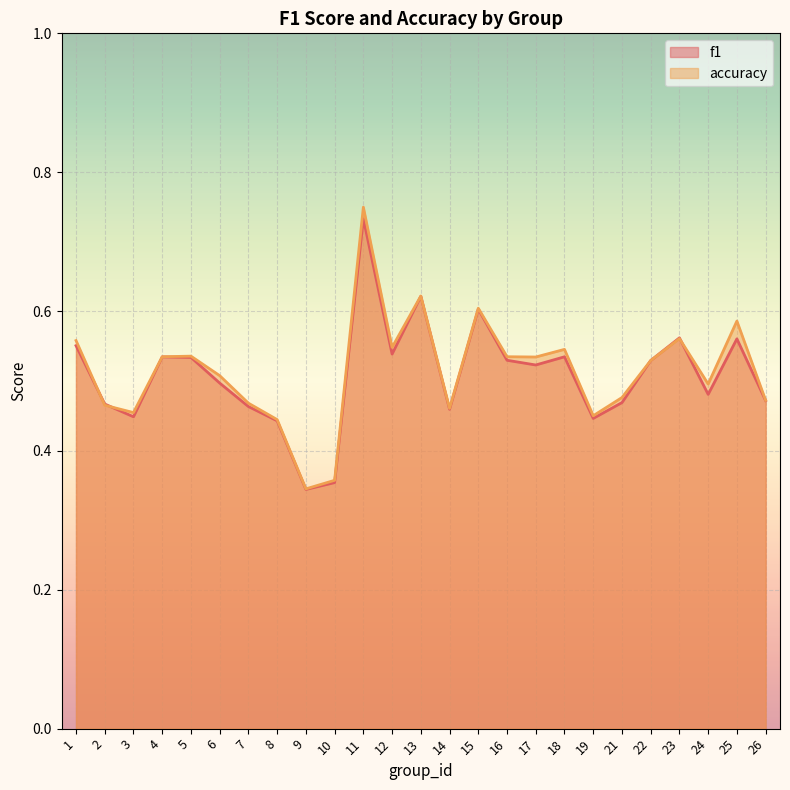

Is it true that accuracy equals 0.2 at 16?

False